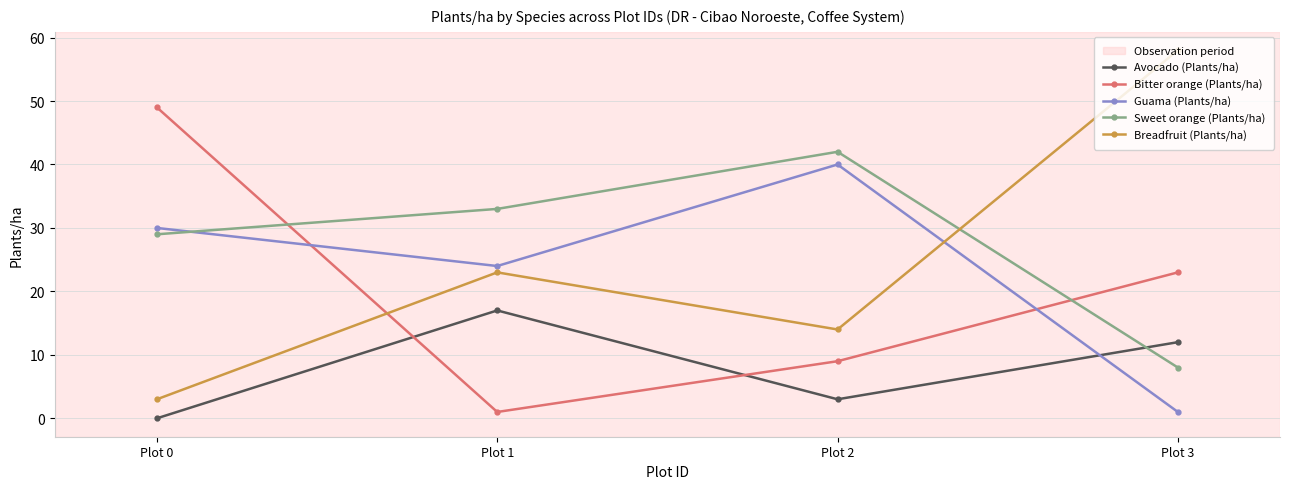

How many positive values does the Avocado (Plants/ha) series have?

3